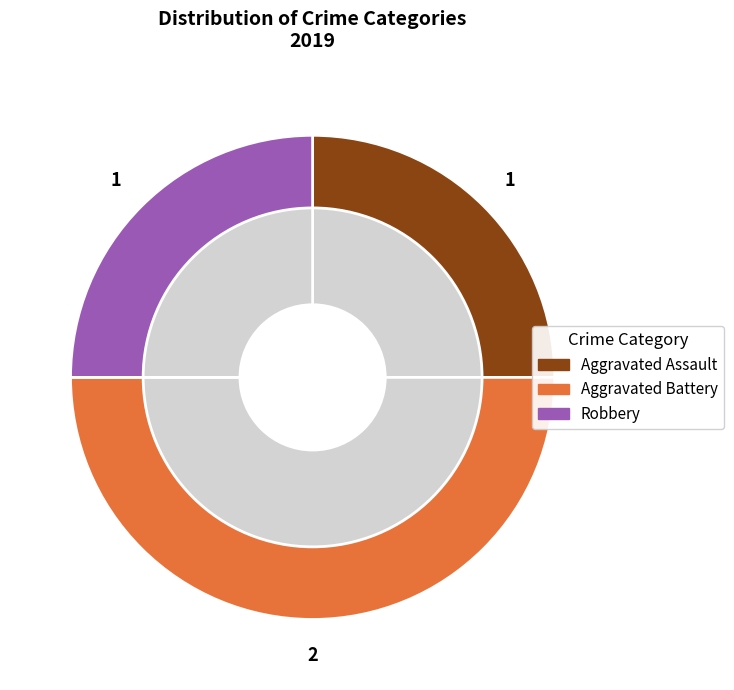

Which slice is the largest?

Aggravated Battery